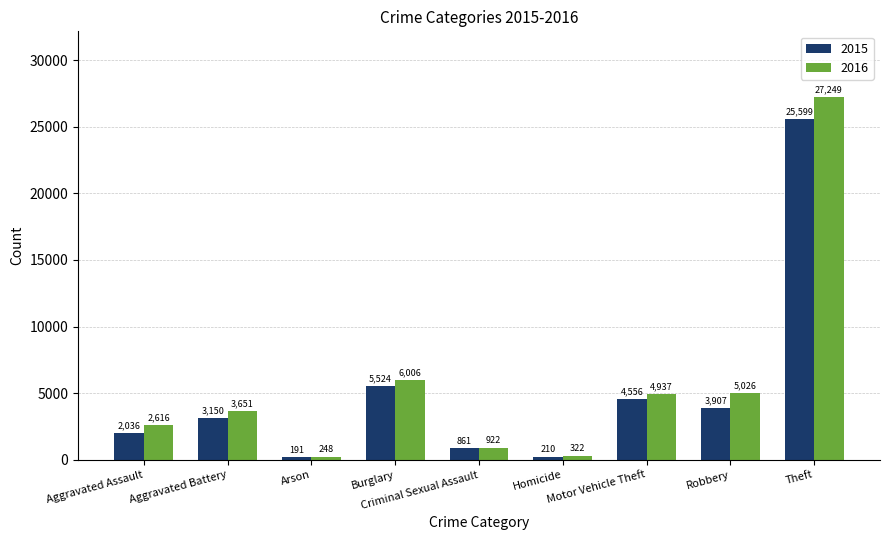

What is the total value across all series at Robbery?

8933